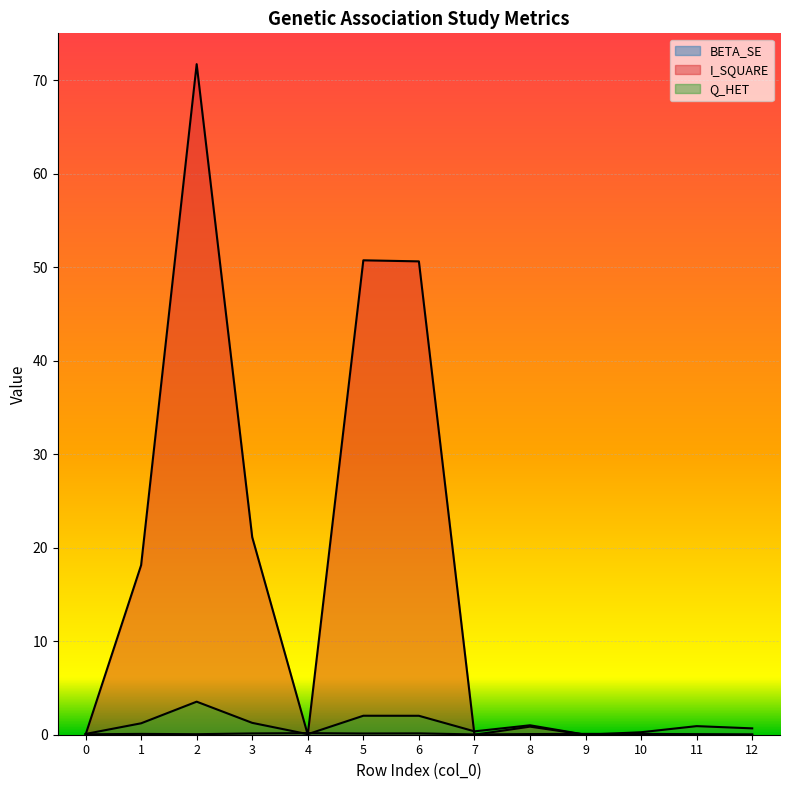

What is the average value of the I_SQUARE series?

16.4